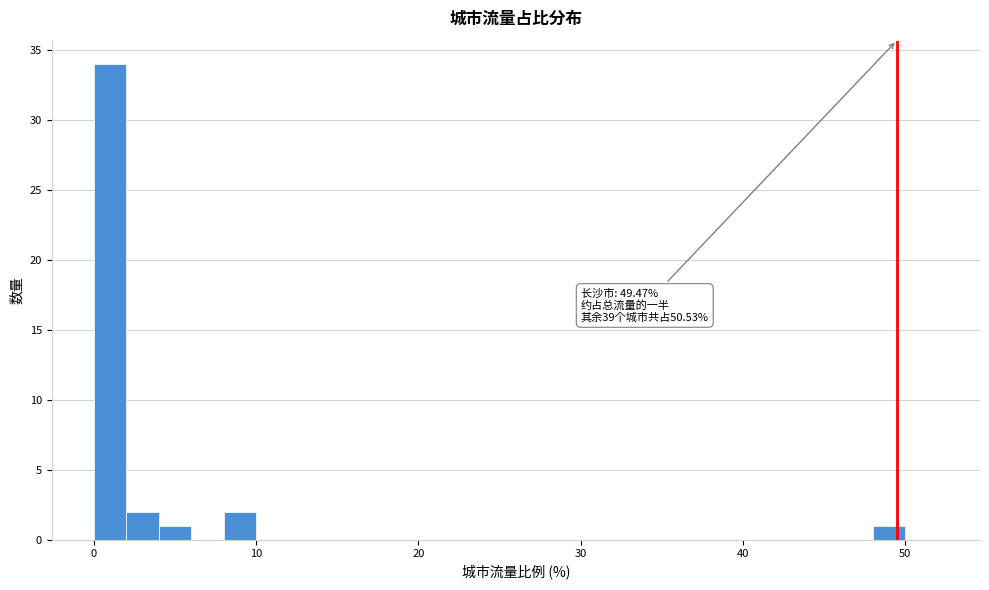

Around what value on the x-axis is the tallest bar? Give the approximate position of its centre, as read against the axis.

1